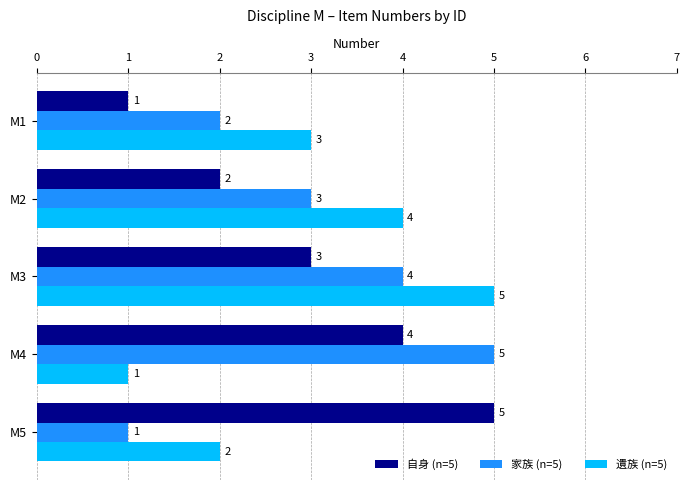

Is it true that 自身 (n=5) equals 4 at M4?

True